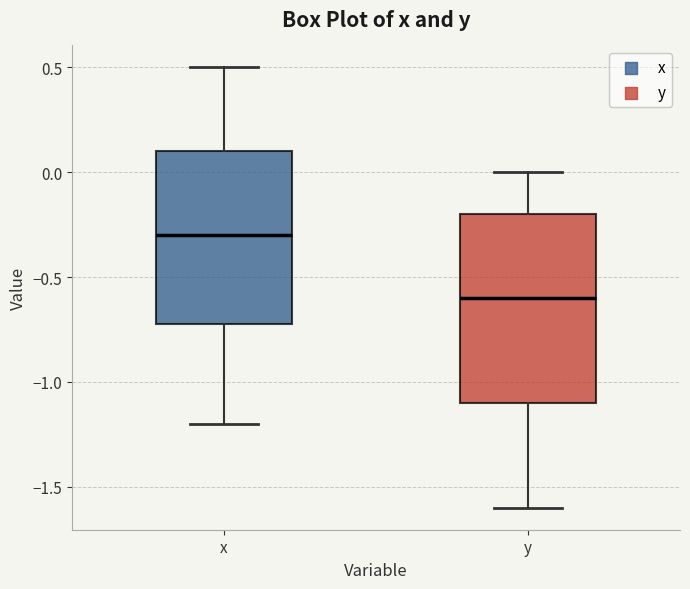

Where is the lower edge of the box for x on the y-axis? The values are not printed on the chart, so give them approximately, as read against the axis.

-0.7